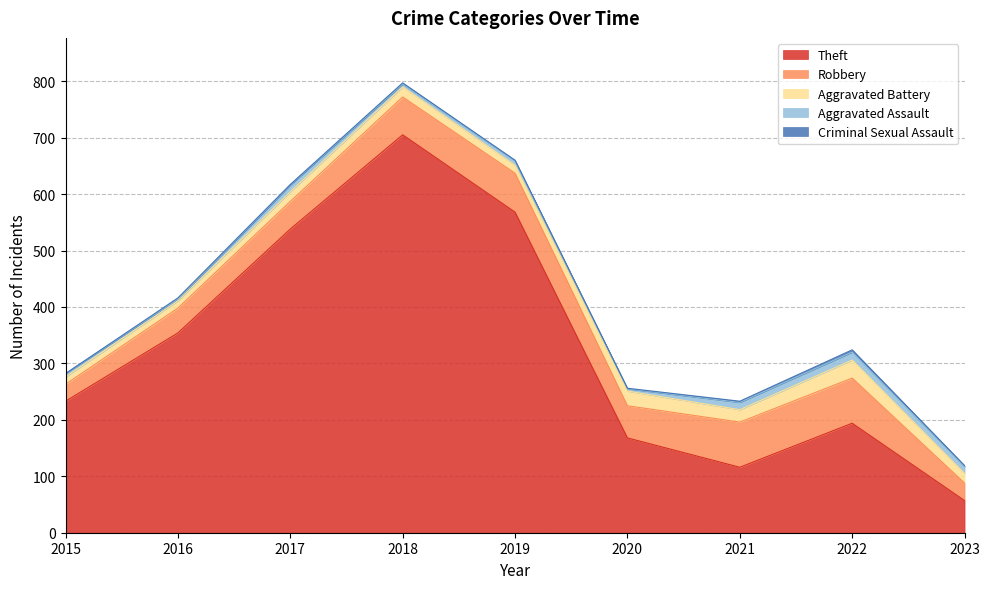

Reading right to left, what are all the values shown in this chart?

Theft: 57	194	116	168	568	705	538	354	233
Robbery: 31	80	80	57	69	67	49	44	30
Aggravated Battery: 17	32	22	26	14	18	17	13	13
Aggravated Assault: 12	14	13	4	8	5	12	3	6
Criminal Sexual Assault: 2	4	2	1	1	2	1	2	0